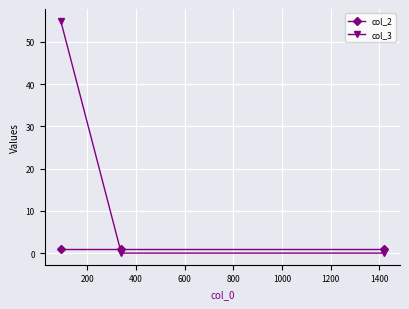

What is the greatest value displayed?

55